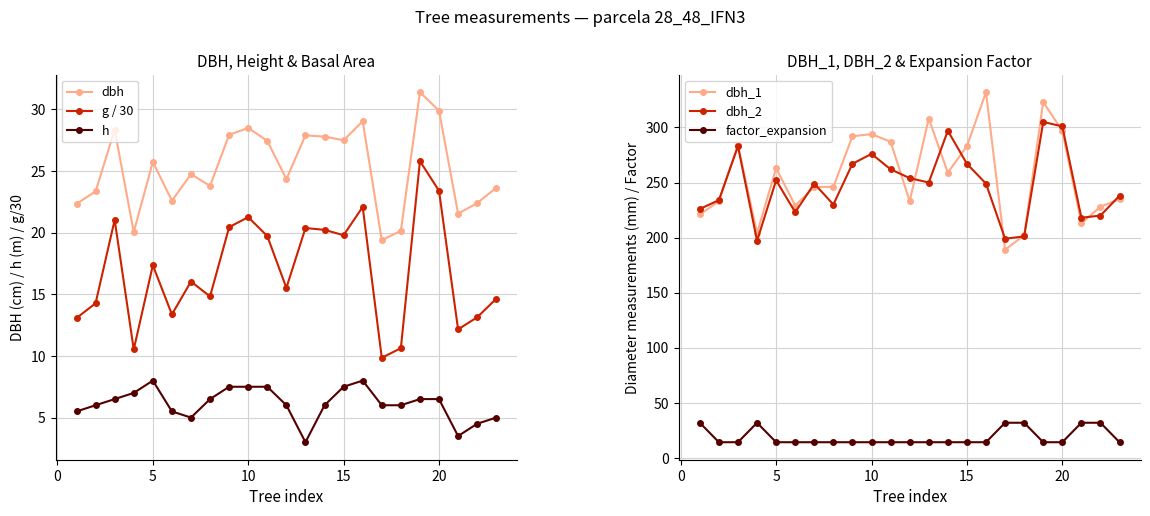

Reading left to right, what are all the values shown in this chart?

dbh: 22.4	23.4	28.4	20.1	25.8	22.6	24.8	23.8	27.9	28.5	27.4	24.4	27.9	27.8	27.5	29.1	19.4	20.1	31.4	29.9	21.6	22.4	23.6
g / 30: 13.1	14.3	21.0	10.5	17.4	13.4	16.0	14.8	20.5	21.3	19.7	15.5	20.4	20.2	19.8	22.1	9.9	10.6	25.8	23.4	12.2	13.1	14.6
h: 5.5	6.0	6.5	7.0	8.0	5.5	5.0	6.5	7.5	7.5	7.5	6.0	3.0	6.0	7.5	8.0	6.0	6.0	6.5	6.5	3.5	4.5	5.0
dbh_1: 221.0	233.0	284.0	204.0	263.0	229.0	246.0	246.0	292.0	294.0	287.0	233.0	308.0	259.0	283.0	332.0	189.0	202.0	323.0	297.0	213.0	228.0	235.0
dbh_2: 226.0	234.0	283.0	197.0	252.0	223.0	249.0	230.0	267.0	276.0	262.0	254.0	250.0	297.0	267.0	249.0	199.0	201.0	305.0	301.0	218.0	220.0	238.0
factor_expansion: 31.8	14.2	14.2	31.8	14.2	14.2	14.2	14.2	14.2	14.2	14.2	14.2	14.2	14.2	14.2	14.2	31.8	31.8	14.2	14.2	31.8	31.8	14.2